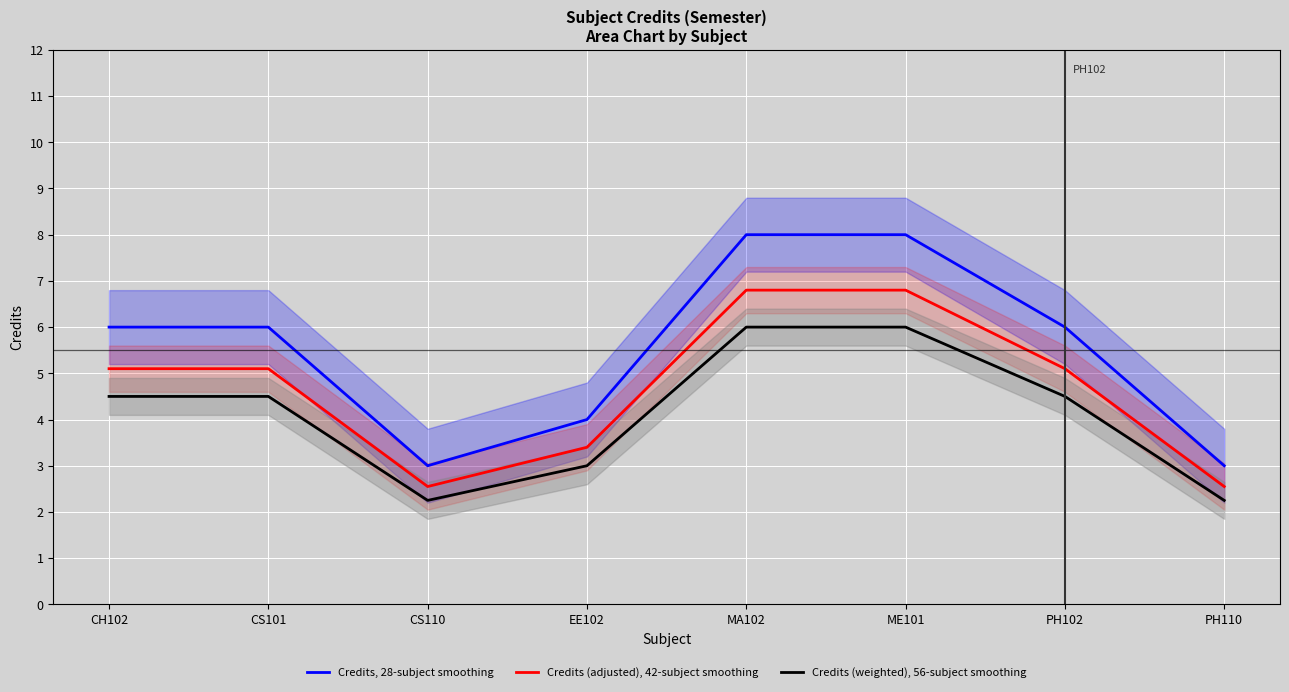

Reading left to right, transcribe all the data shown in this chart.

Credits, 28-subject smoothing: CH102=6.0	CS101=6.0	CS110=3.0	EE102=4.0	MA102=8.0	ME101=8.0	PH102=6.0	PH110=3.0
Credits (adjusted), 42-subject smoothing: CH102=5.1	CS101=5.1	CS110=2.5	EE102=3.4	MA102=6.8	ME101=6.8	PH102=5.1	PH110=2.5
Credits (weighted), 56-subject smoothing: CH102=4.5	CS101=4.5	CS110=2.2	EE102=3.0	MA102=6.0	ME101=6.0	PH102=4.5	PH110=2.2